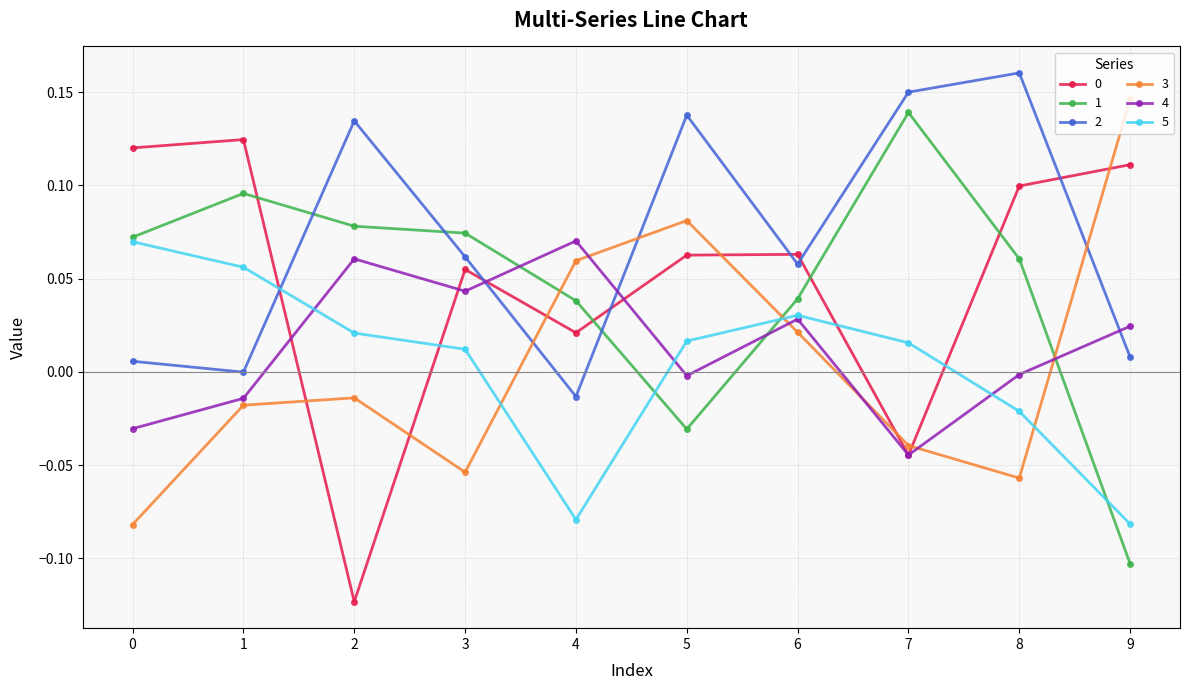

Is the value of 0 at 6 greater than the value of 5 at 9?

Yes